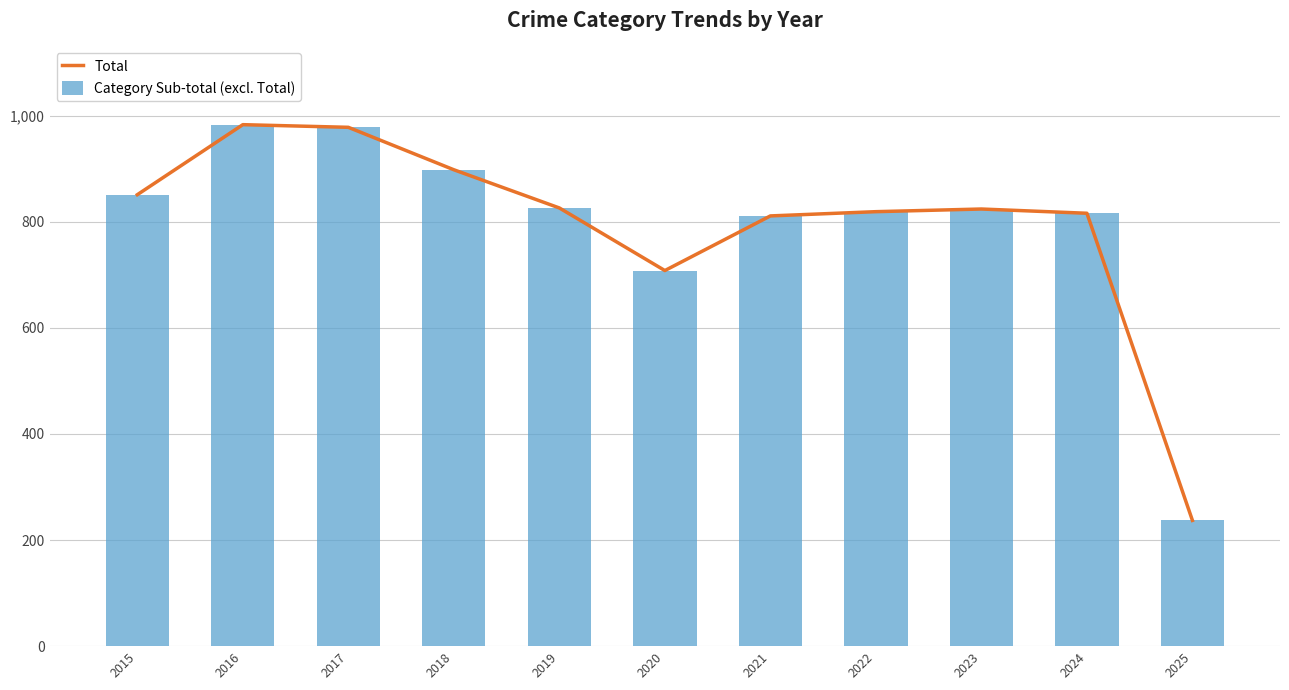

At which label does Total reach its peak?

2016